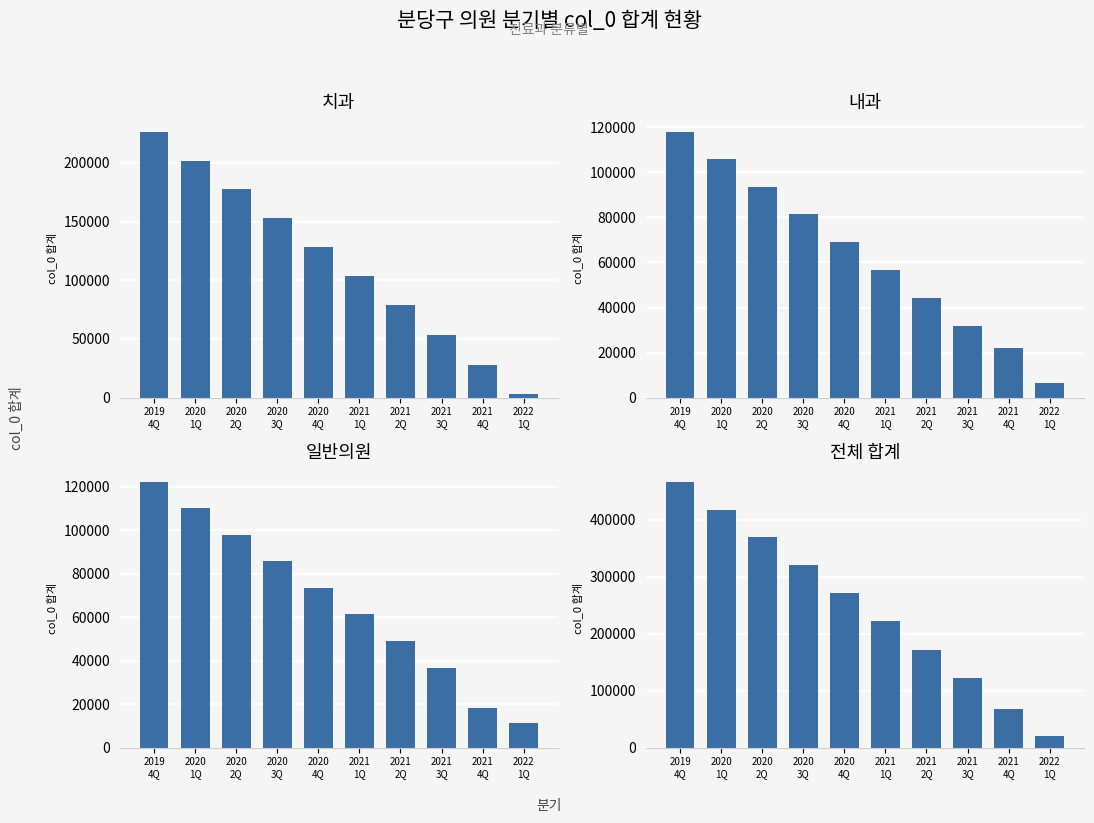

List the labels in order of 치과 value, smallest first.

2022
1Q, 2021
4Q, 2021
3Q, 2021
2Q, 2021
1Q, 2020
4Q, 2020
3Q, 2020
2Q, 2020
1Q, 2019
4Q